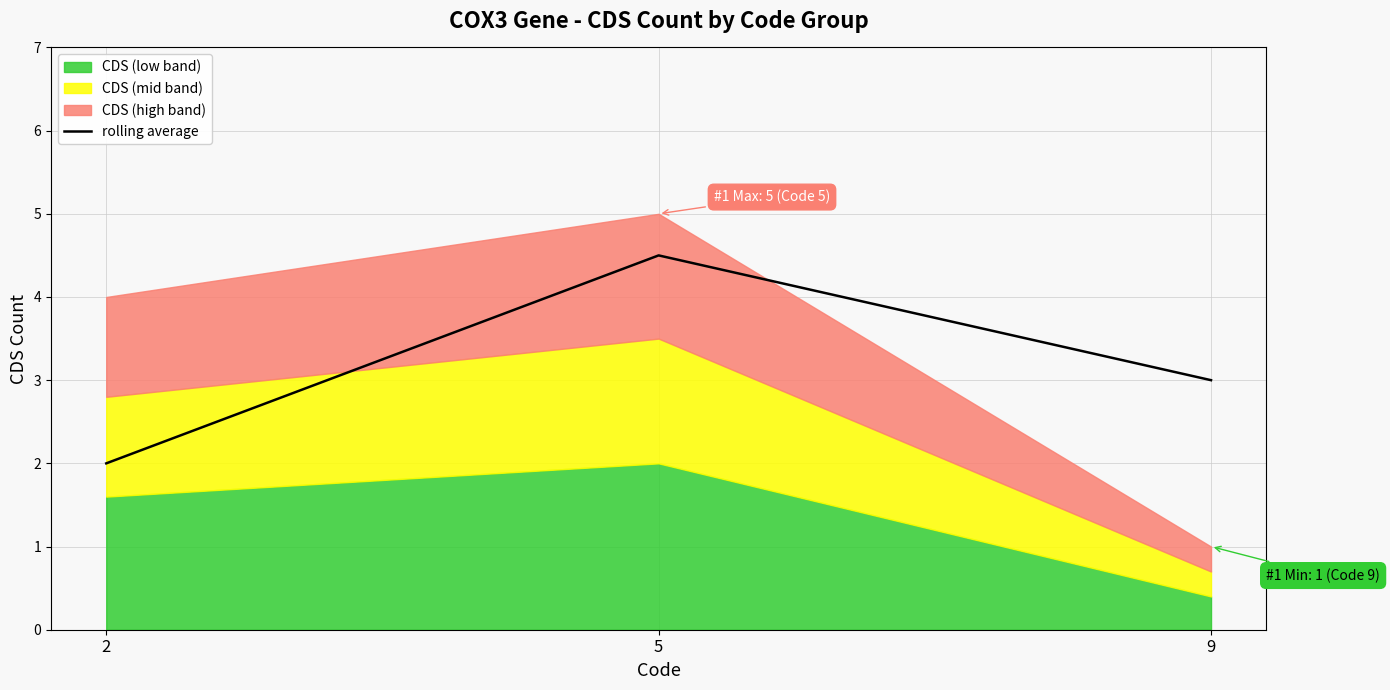

Where is the data nearest to the value 3?

9